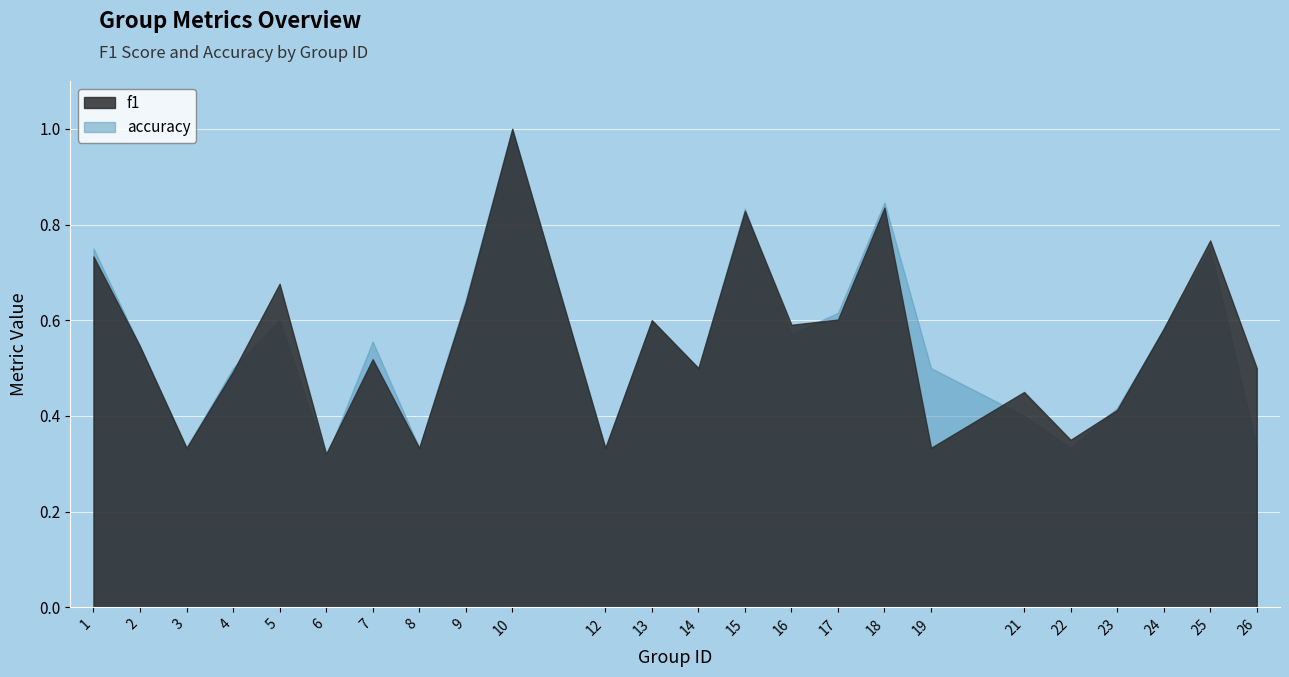

At which category does the chart reach its peak across all series?

10